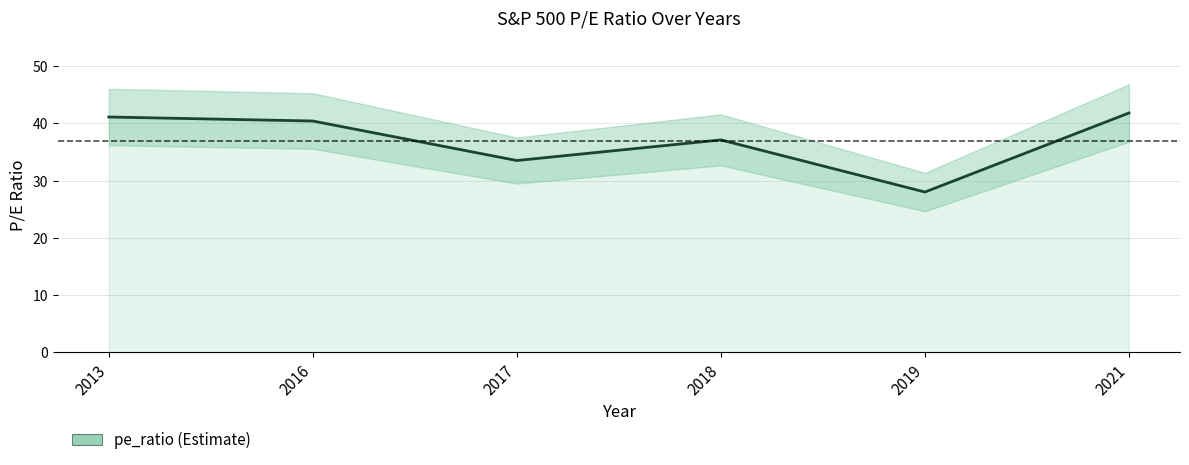

Reading right to left, list all the values displayed in this chart.

2021=41.8	2019=28.0	2018=37.1	2017=33.5	2016=40.4	2013=41.1